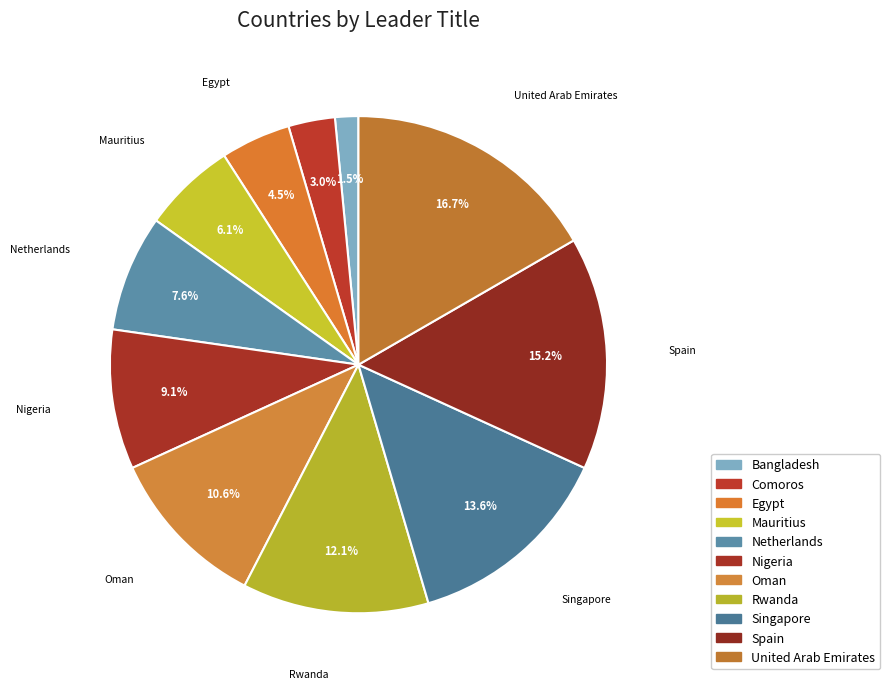

To the nearest percent, what portion does Comoros represent?

3%